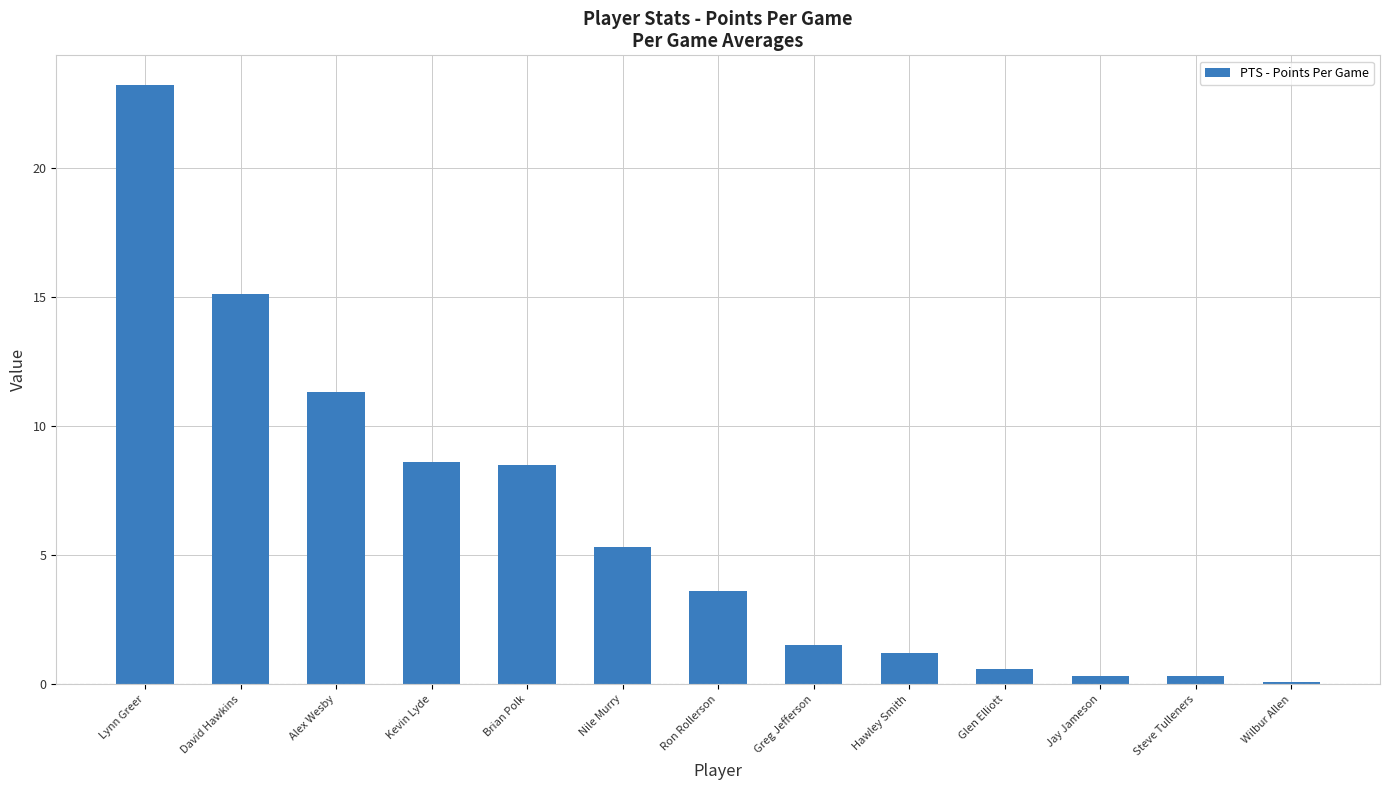

What is the value of the 1st bar from the left?

23.2